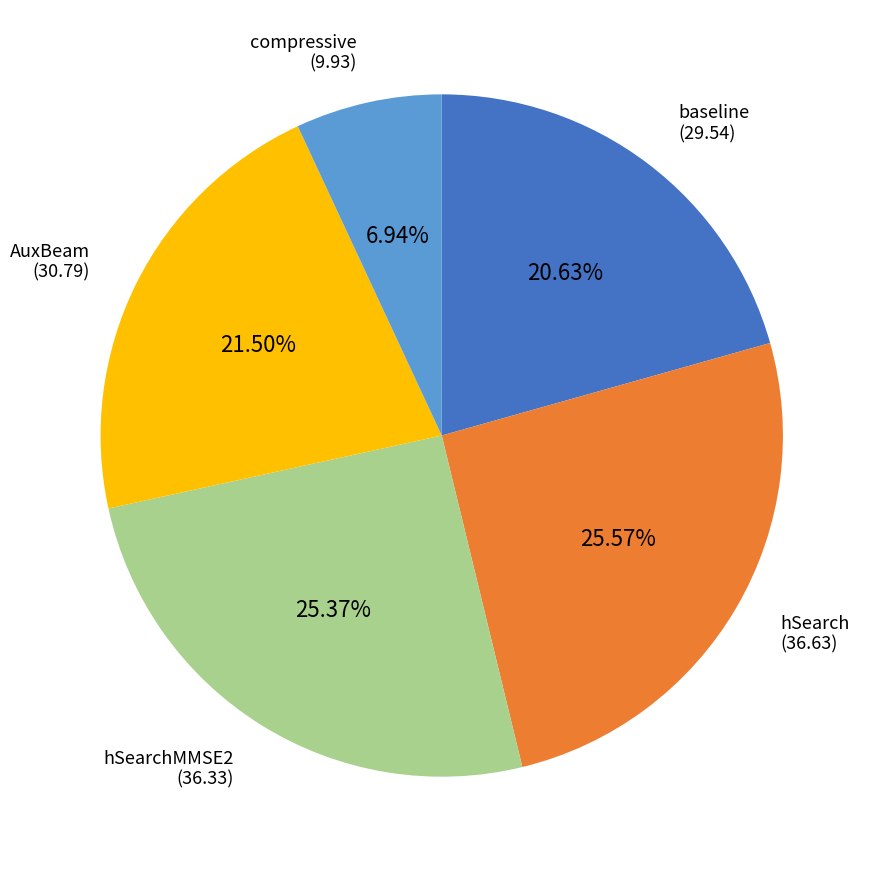

Is there any slice that represents more than half of the pie?

No